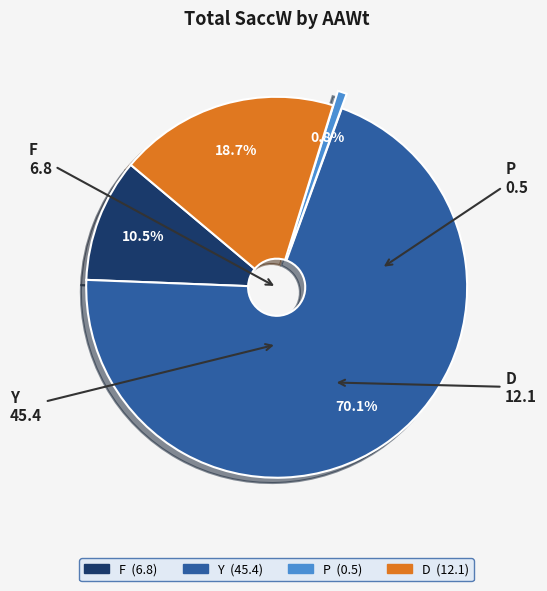

To the nearest percent, what is the combined percentage of F and P?

11%